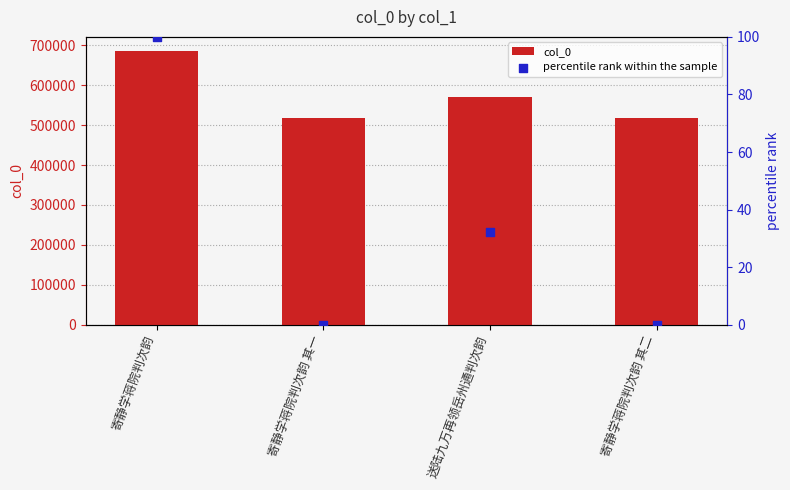

Which series has the largest total across all categories?

col_0